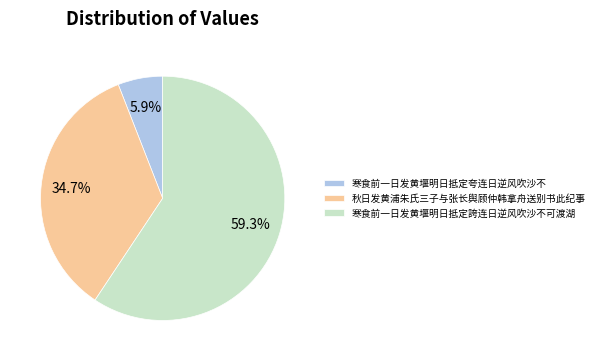

How many slices are in this pie chart?

3